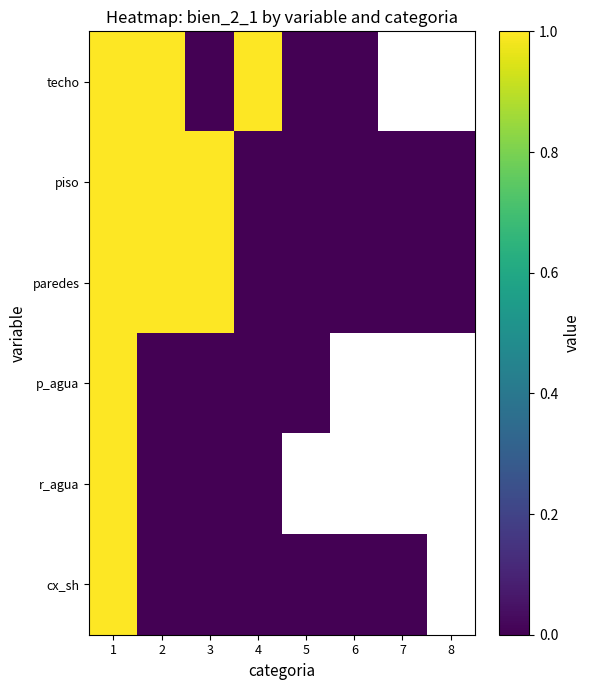

Which category has the highest value in the r_agua series?

1